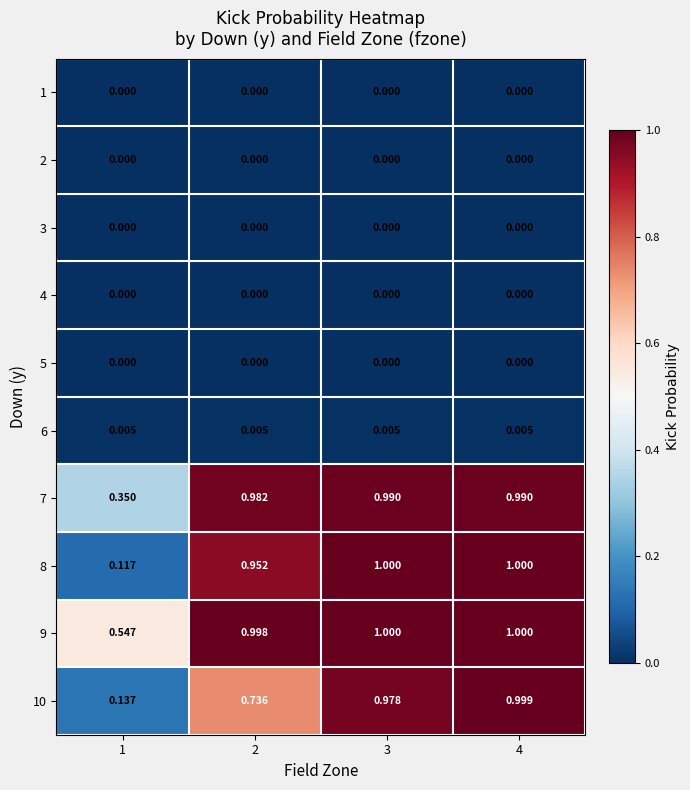

Which series has the widest spread of values?

8